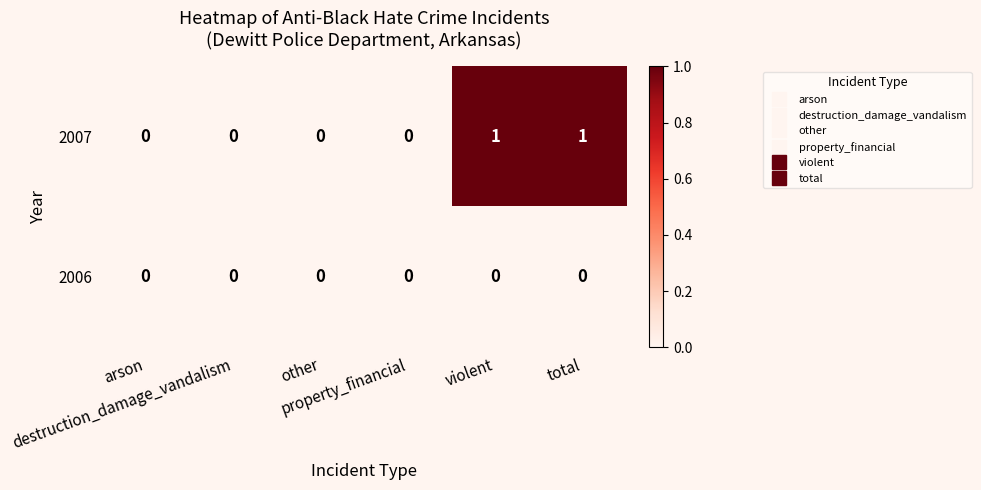

Count the 2007 values in the range 0 to 1.

6